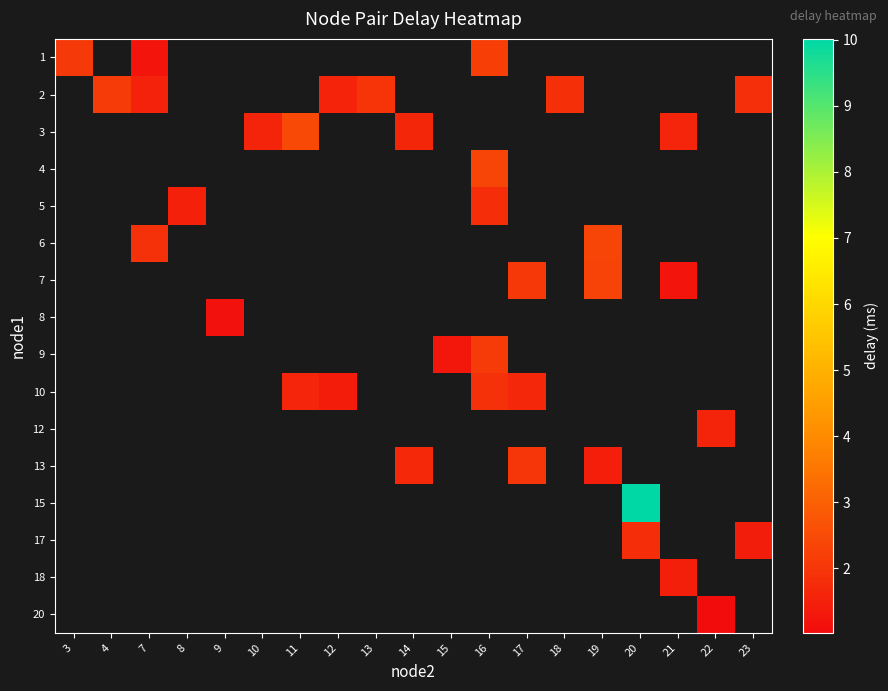

What is the greatest value displayed?

10.0